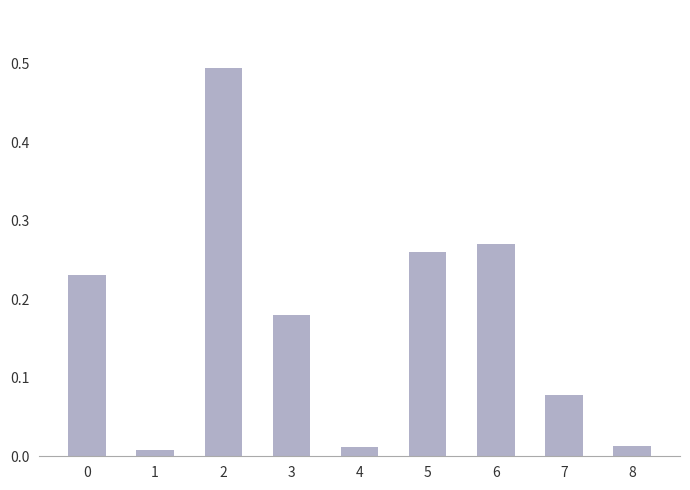

What is the greatest value displayed?

0.5